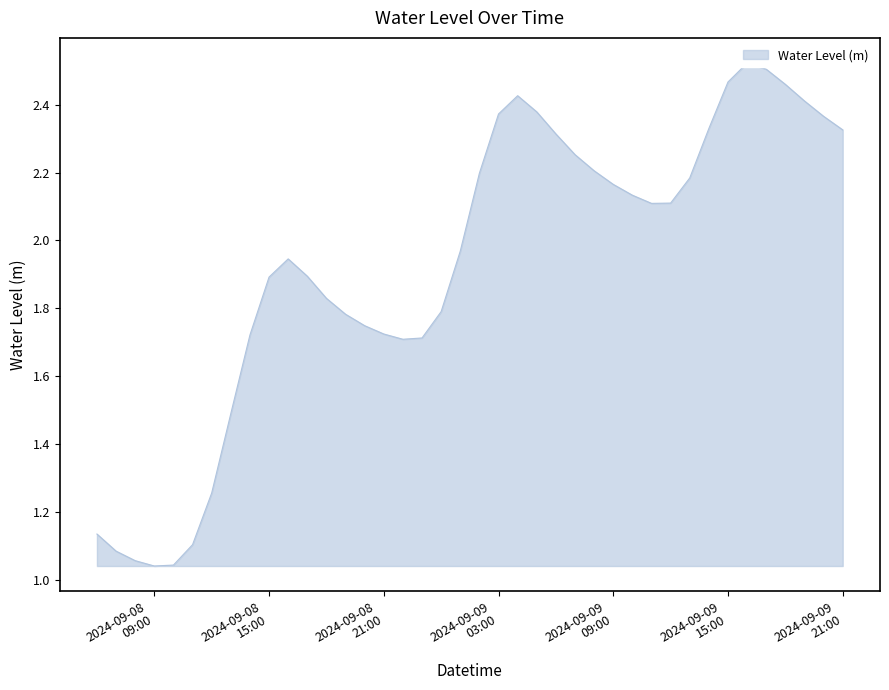

How many interior local valleys (lower than both neighbors) does the data have?

3